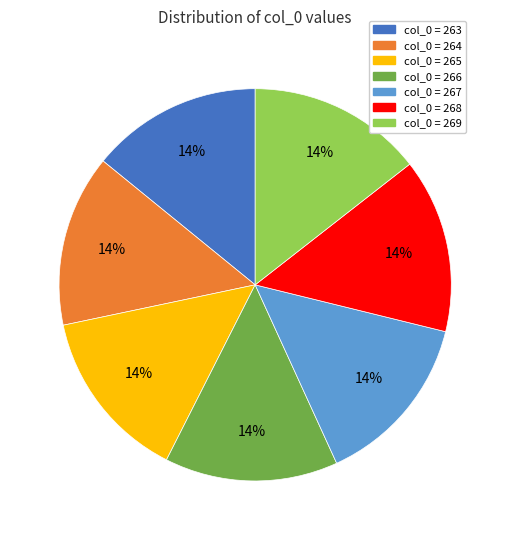

Is there a majority slice in this chart?

No